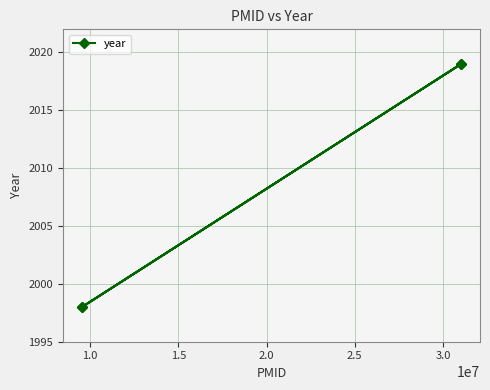

What is the average value?

2008